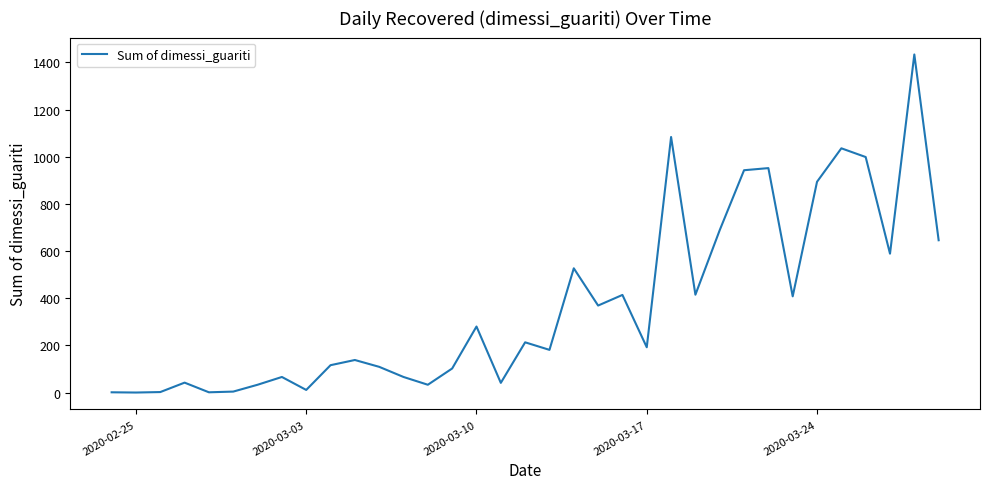

What is the difference between the maximum and minimum values?

1434